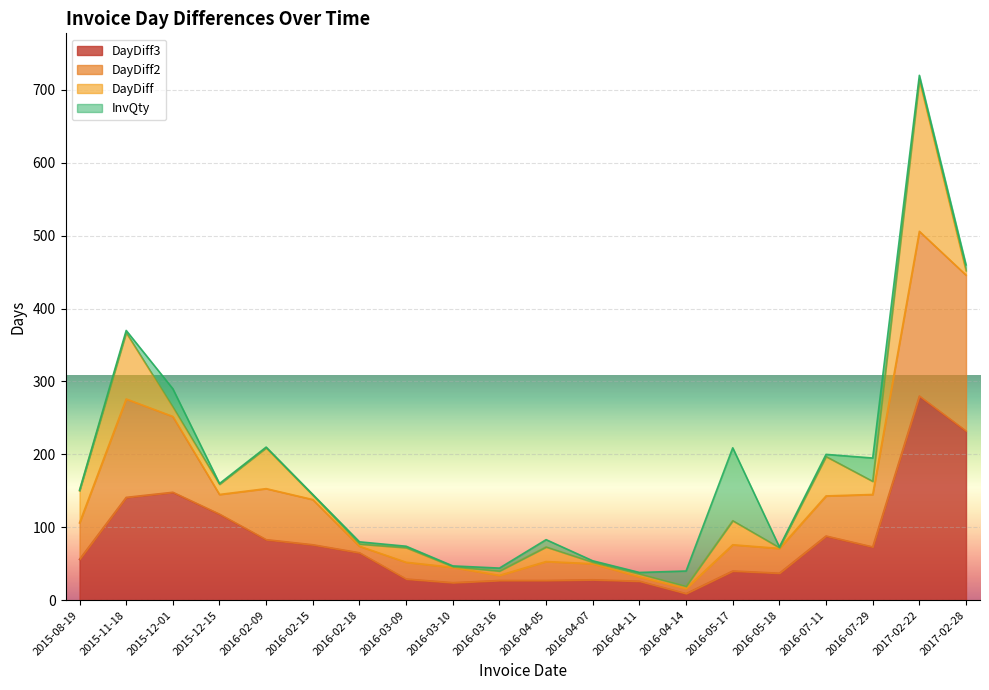

At which category is the sum across all series the highest?

2017-02-22